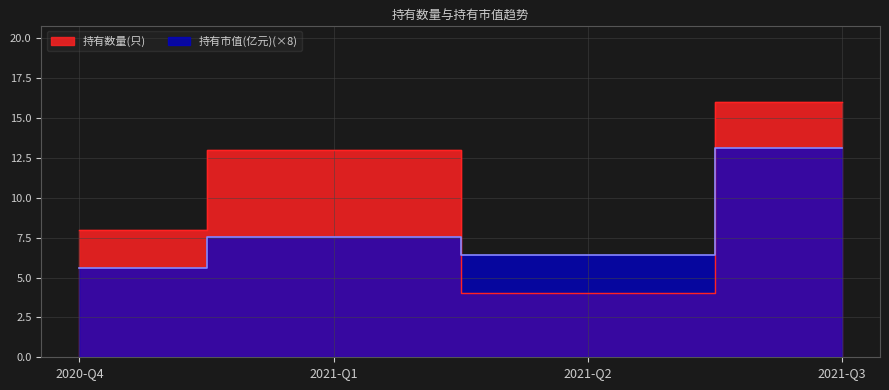

True or false: 持有市值(亿元) has a value of 1.3 at 2020-Q4.

False